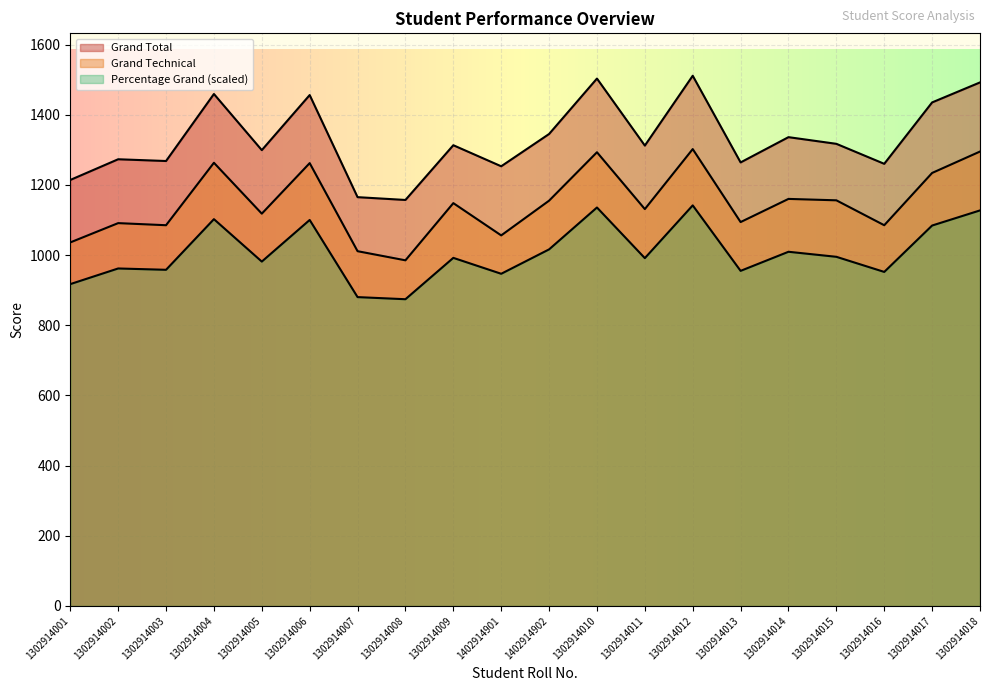

At which label is Grand Technical closest to 1143?

1302914009